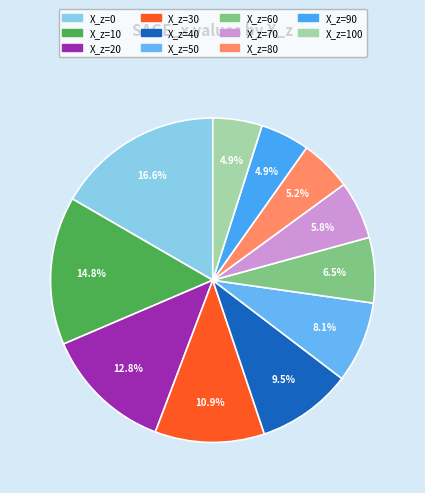

How many segments does this pie chart have?

11